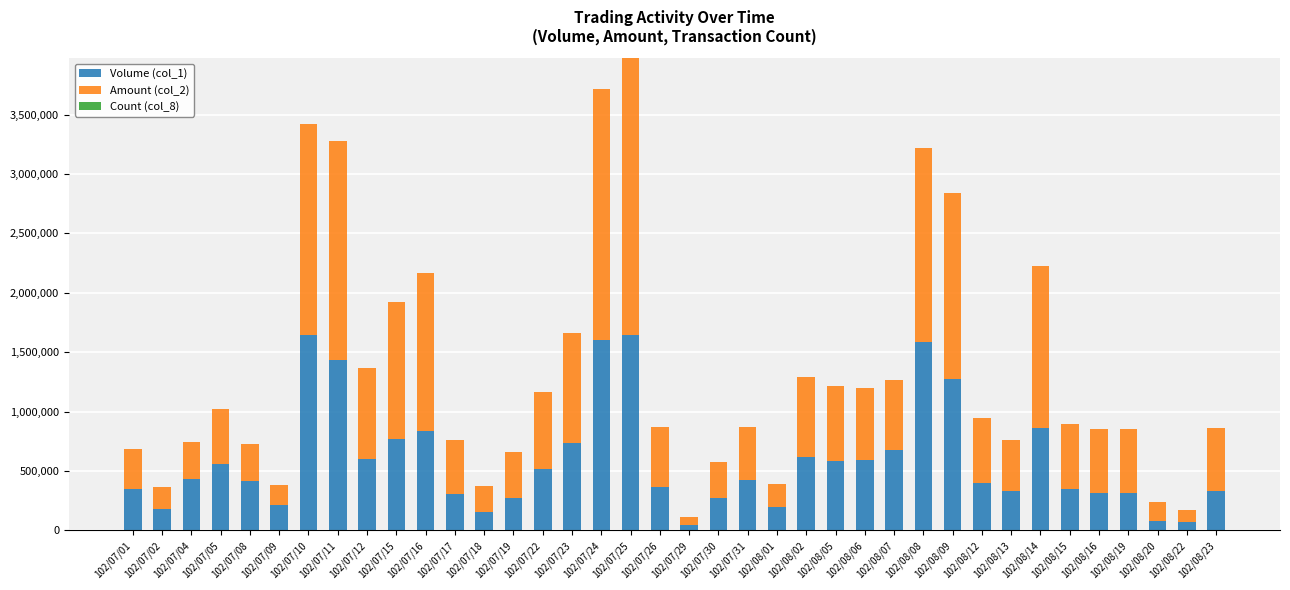

How many categories are shown in the chart?

38